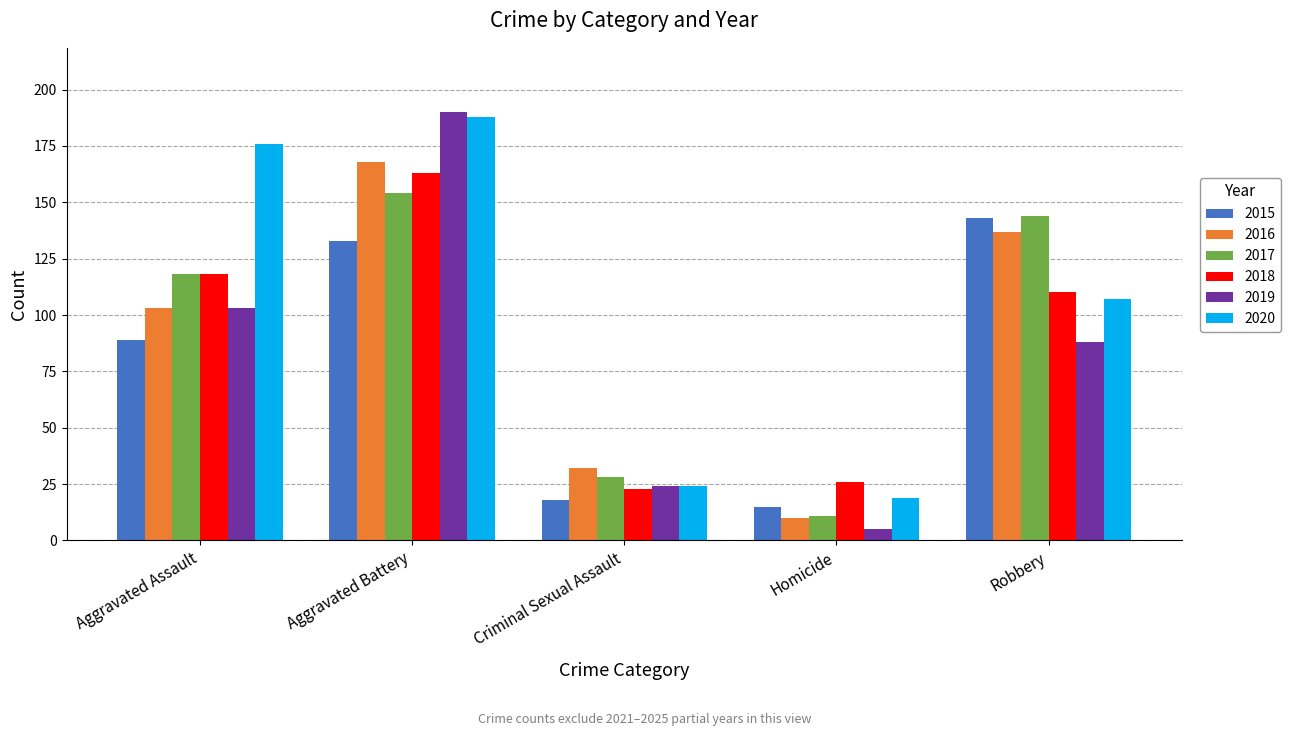

What is the sum of the 2018 values at Robbery and Aggravated Battery?

273